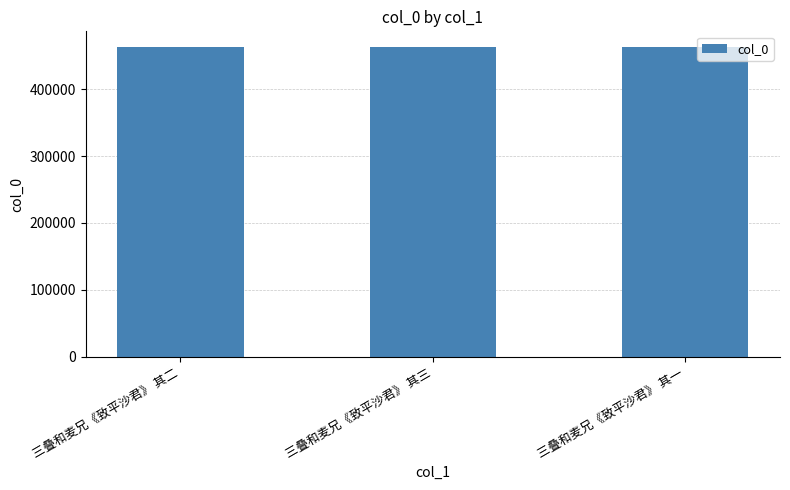

Count the number of data series in this chart.

1